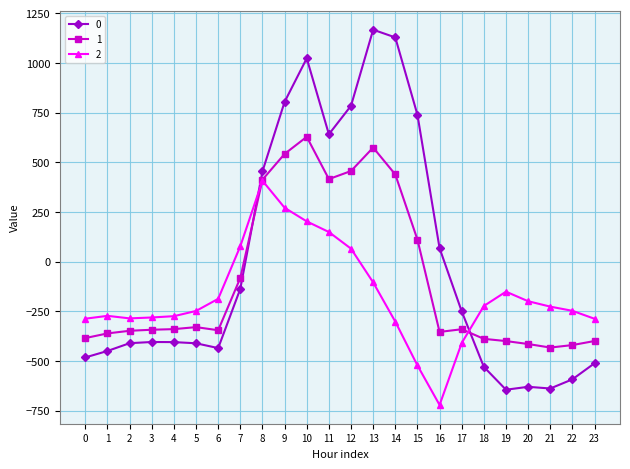

How many values in 1 are above zero?

8